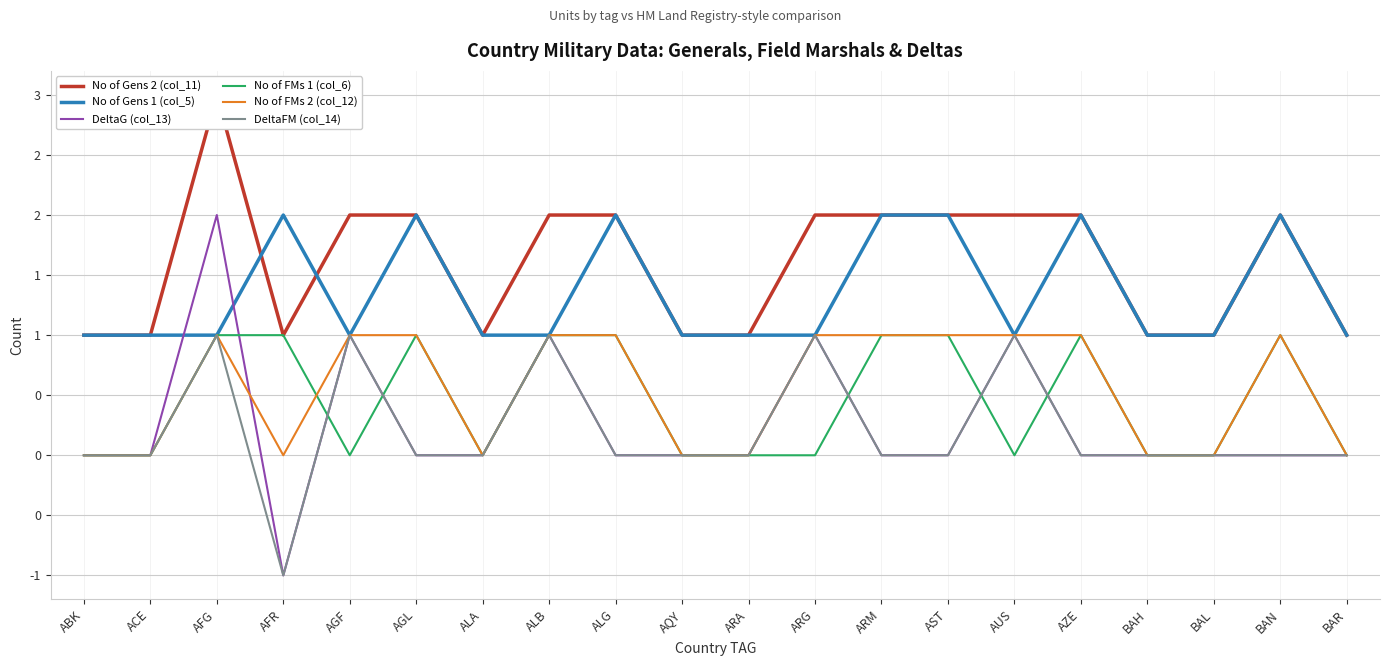

Between AFR and BAN, which series saw the biggest shift?

No of Gens 2 (col_11)